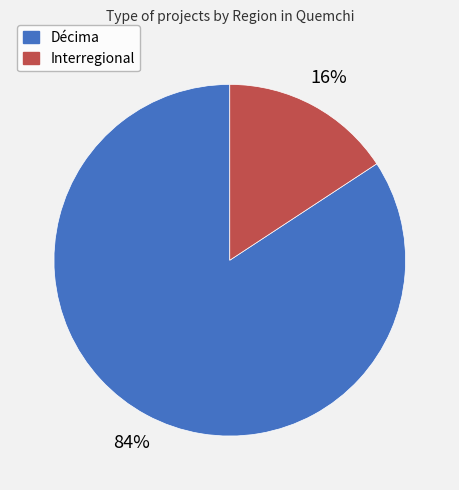

Which slice represents more than half of the pie?

Décima